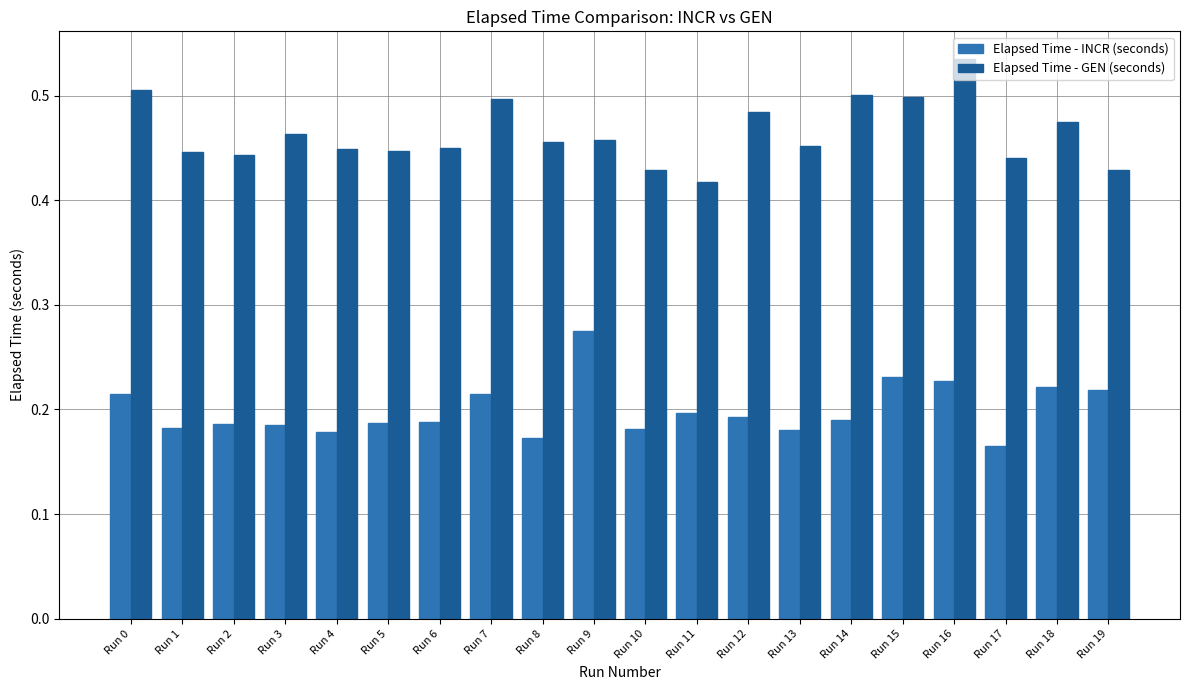

What are all the series names shown in the legend?

Elapsed Time - INCR (seconds), Elapsed Time - GEN (seconds)